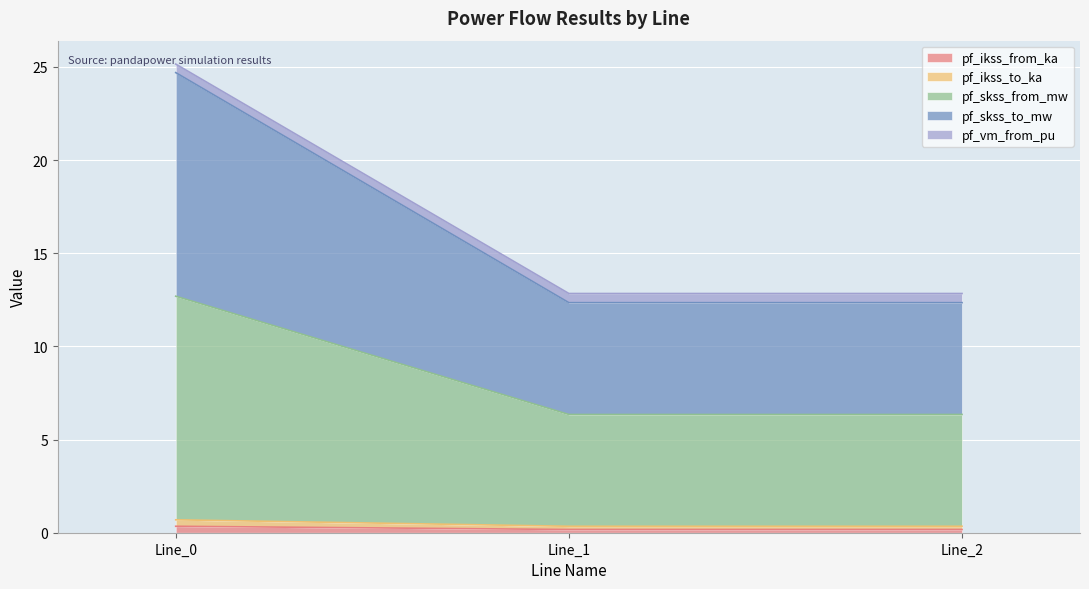

Which has a higher value, Line_1 or Line_0?

Line_0